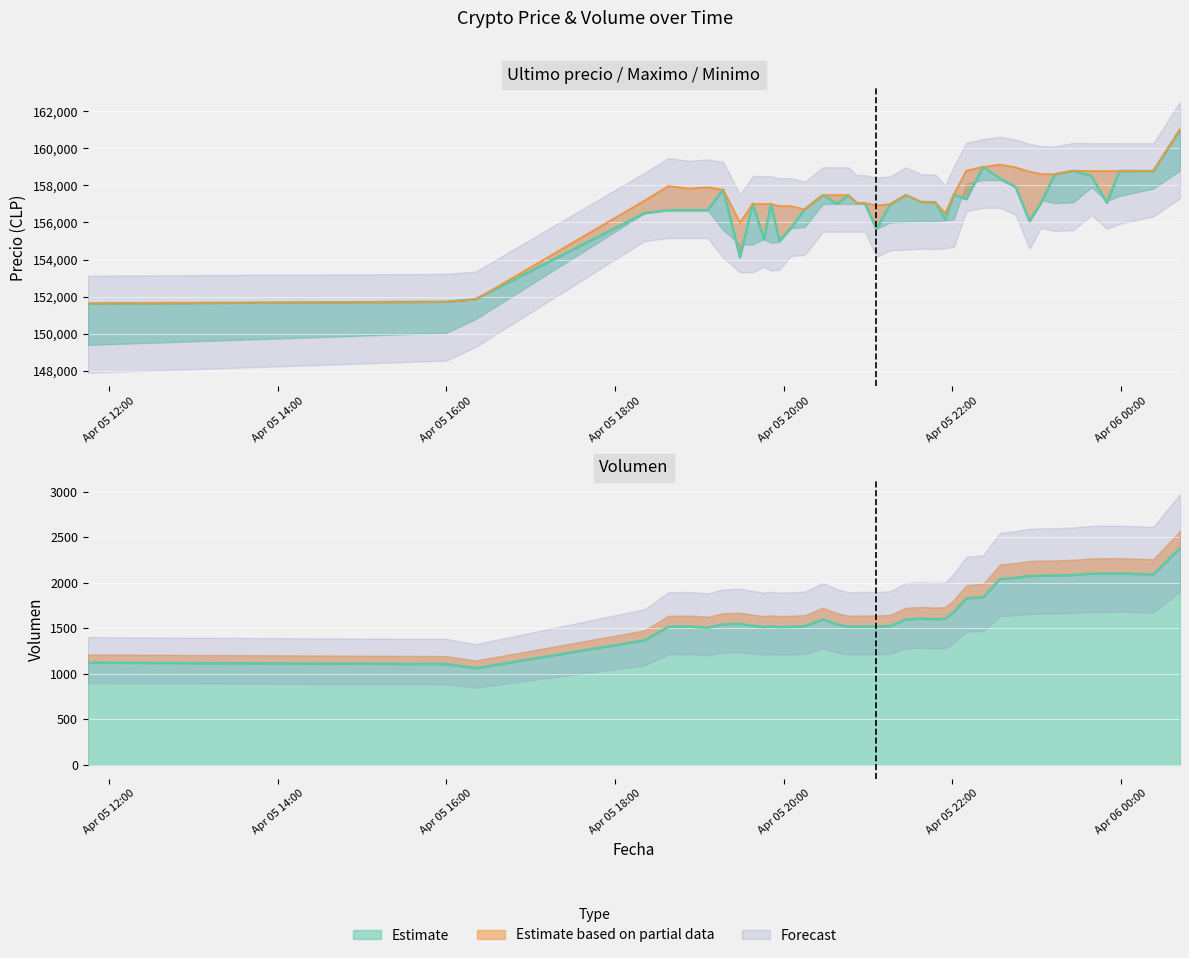

At which label does Volumen first exceed 1548?

2021-04-05 19:29